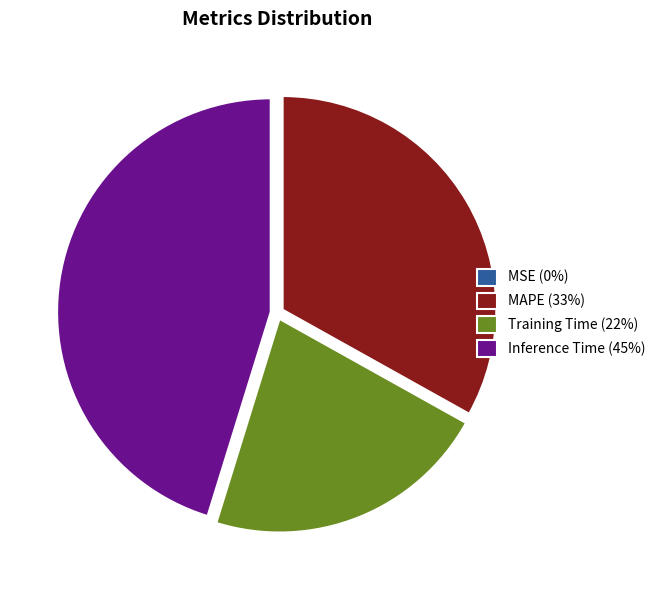

Between Inference Time (45%) and MAPE (33%), which is larger?

Inference Time (45%)